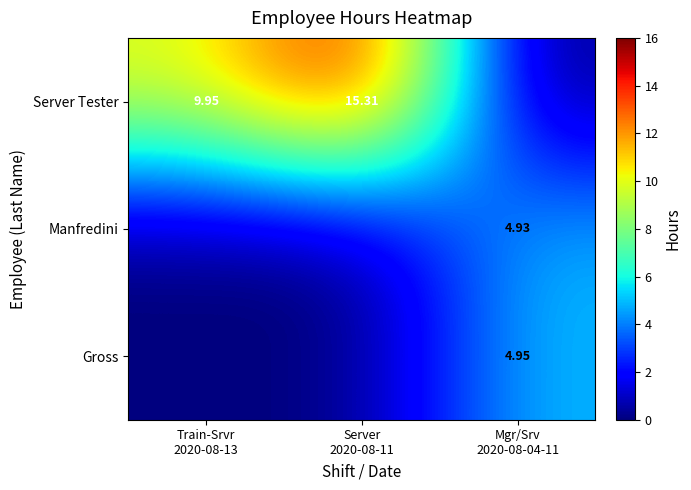

How many data points in Server Tester are less than 9?

1